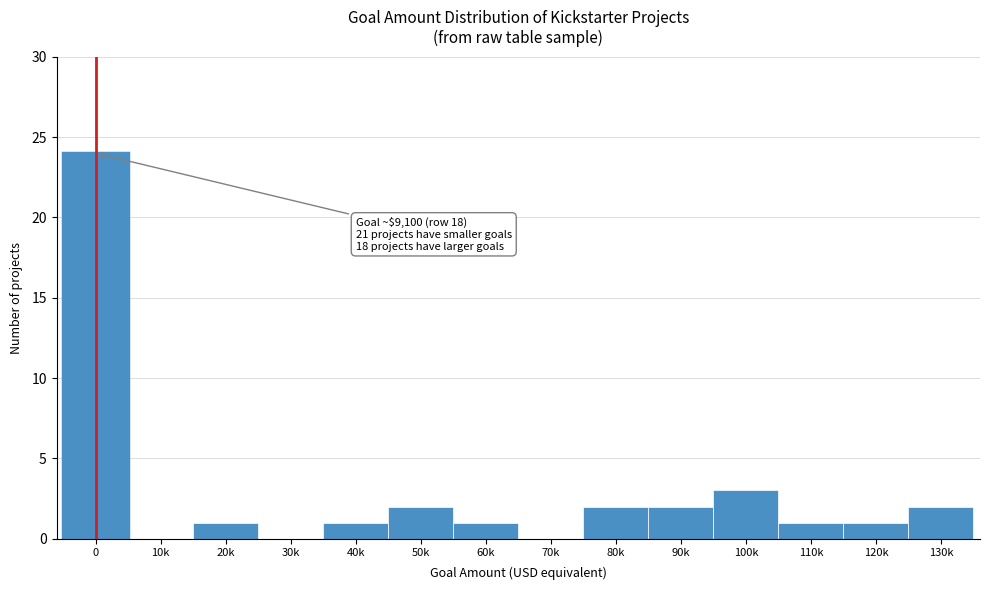

Is it true that the value at 70k is -12?

False